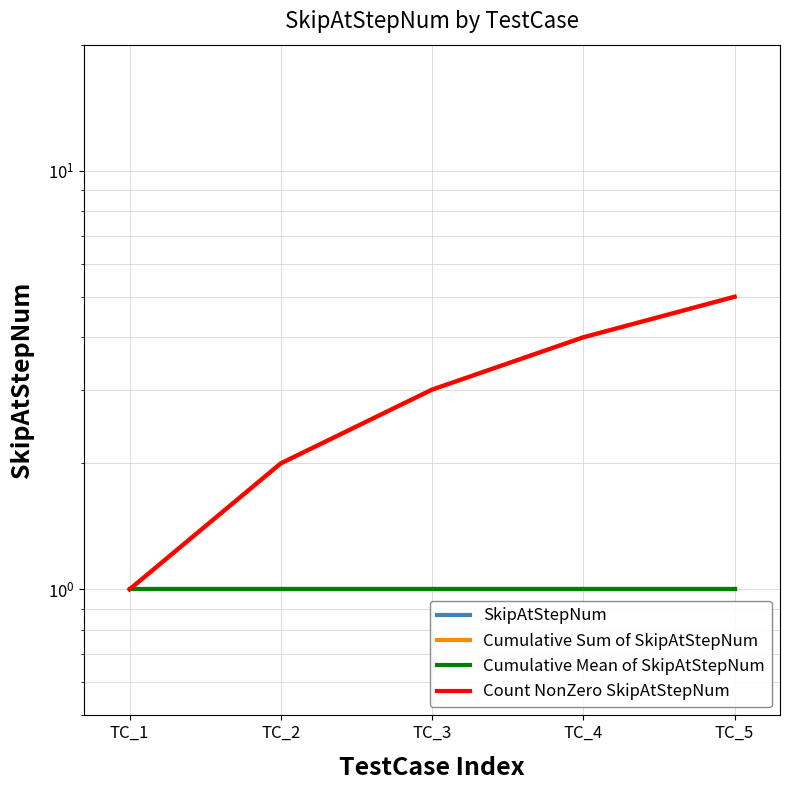

At which label is Cumulative Sum of SkipAtStepNum closest to 3?

TC_3